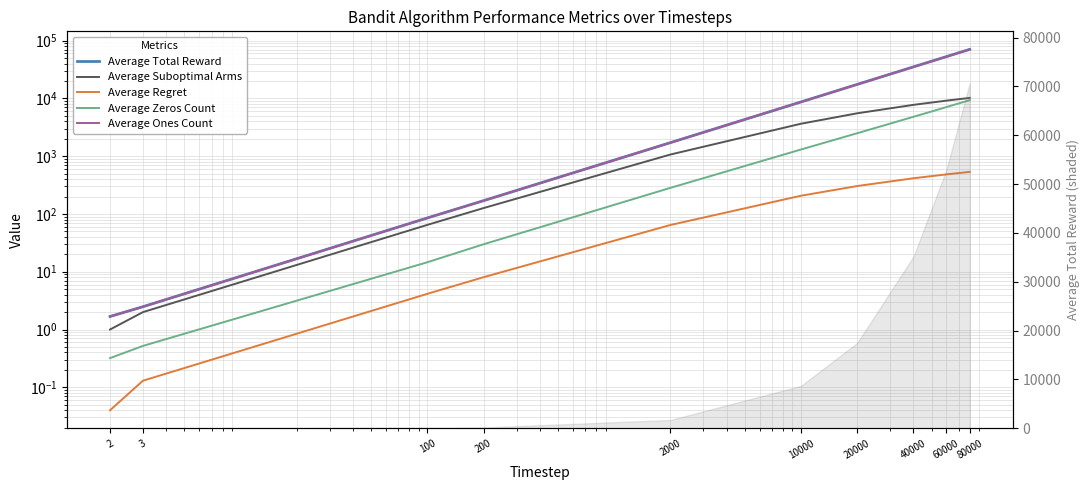

Is it true that Average Suboptimal Arms equals 7524.8 at 20000?

False